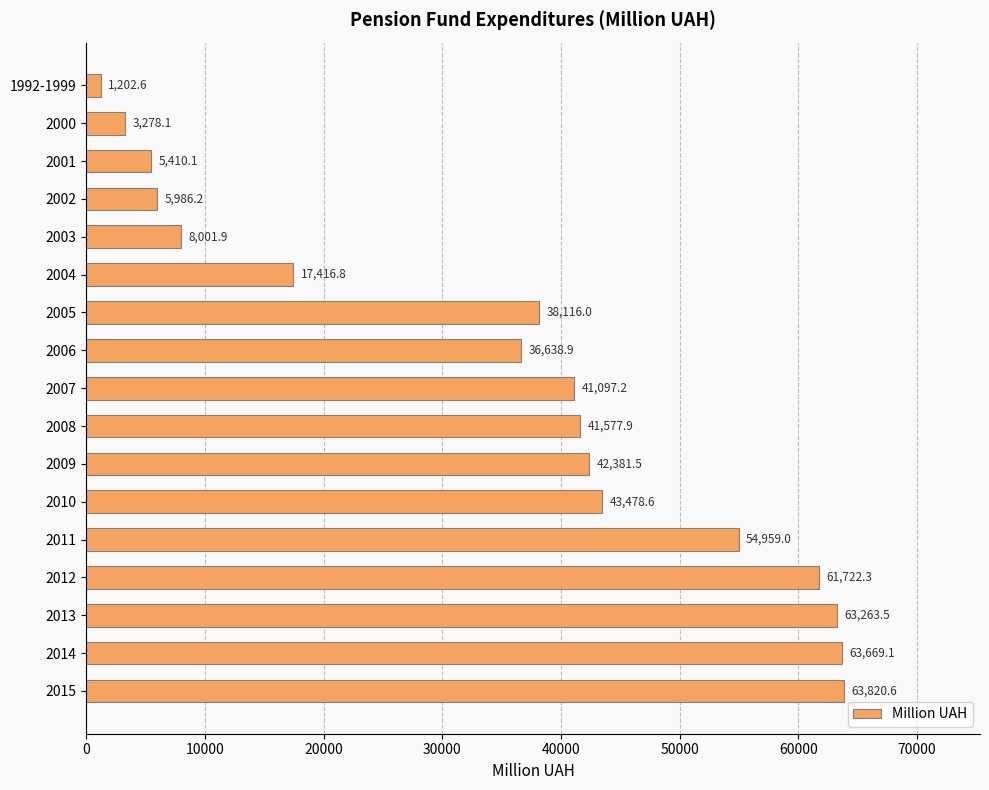

The value at 2012 is 61722.3. True or false?

True